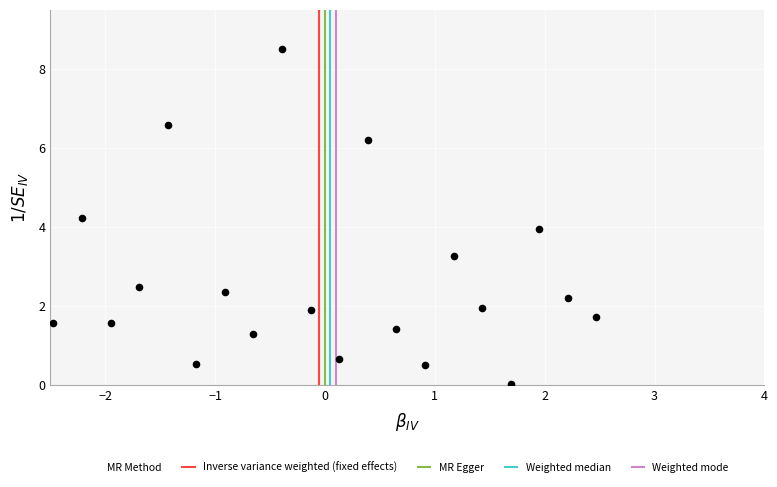

What is the range of X values (max minus min)?

4.9